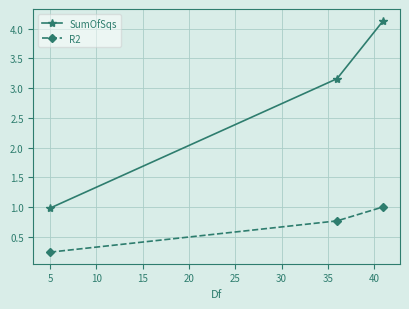

What is the value of the R2 point at the 3rd from the left?

1.0